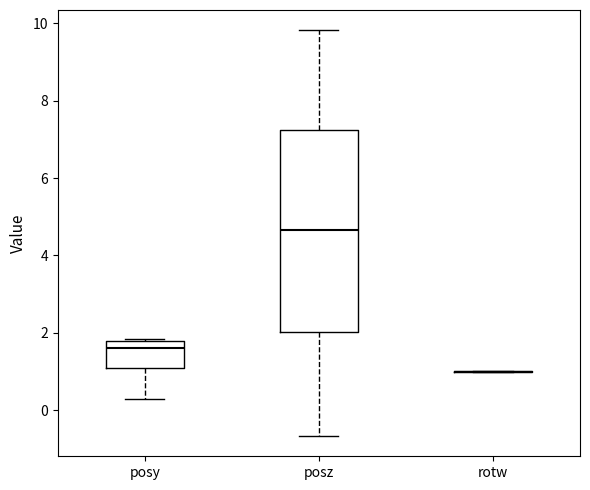

Reading left to right, transcribe this box plot: for each box, give where its median line is, the range the box spans, and where its two whiskers end, as read against the y-axis. The values are not printed on the chart, so give them approximately, as read against the axis.

posy: median 1.6, box 1.0 to 1.8, whiskers 0.2 to 1.8
posz: median 4.6, box 2.0 to 7.2, whiskers -0.6 to 9.8
rotw: box collapsed to a line at 1.0, whiskers 1.0 to 1.0